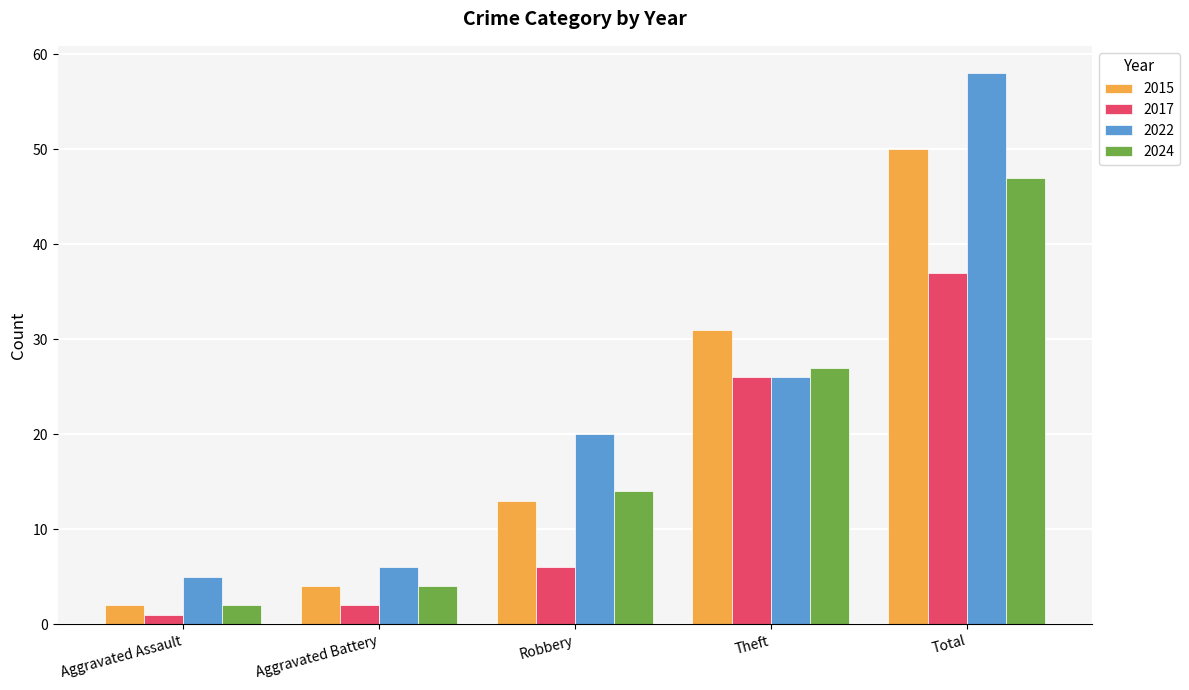

At which label is 2015 closest to 26?

Theft